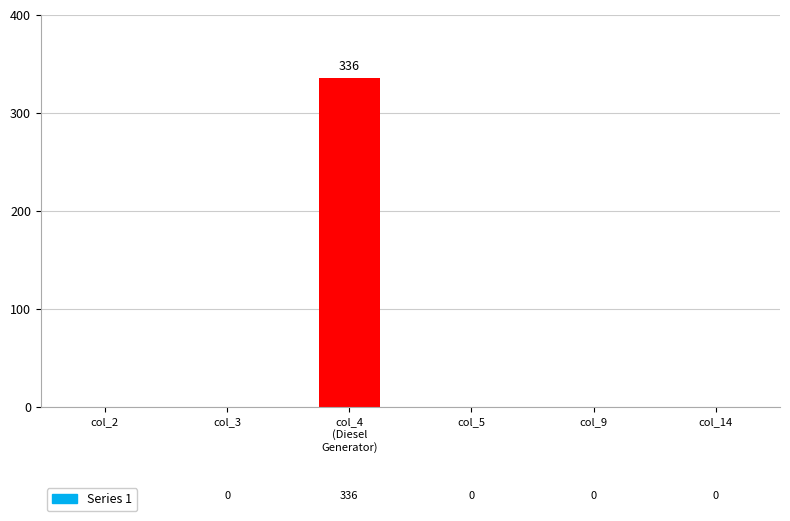

At which category does the chart reach its peak across all series?

col_4
(Diesel
Generator)